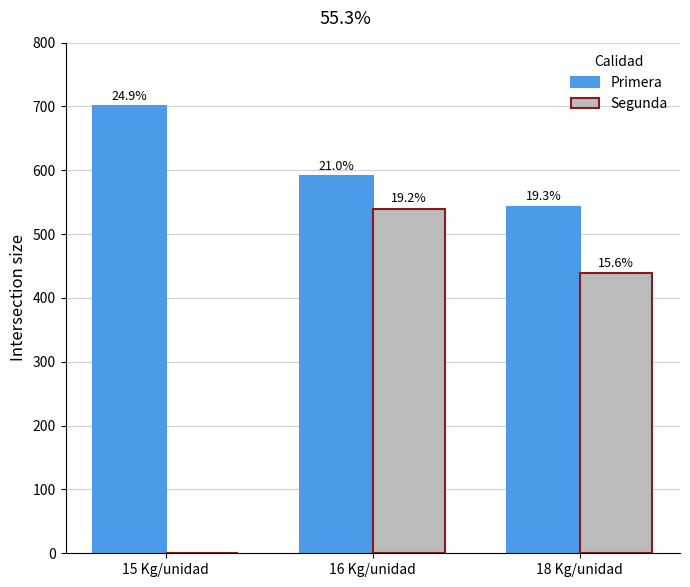

Is it true that Primera equals 1214 at 15 Kg/unidad?

False